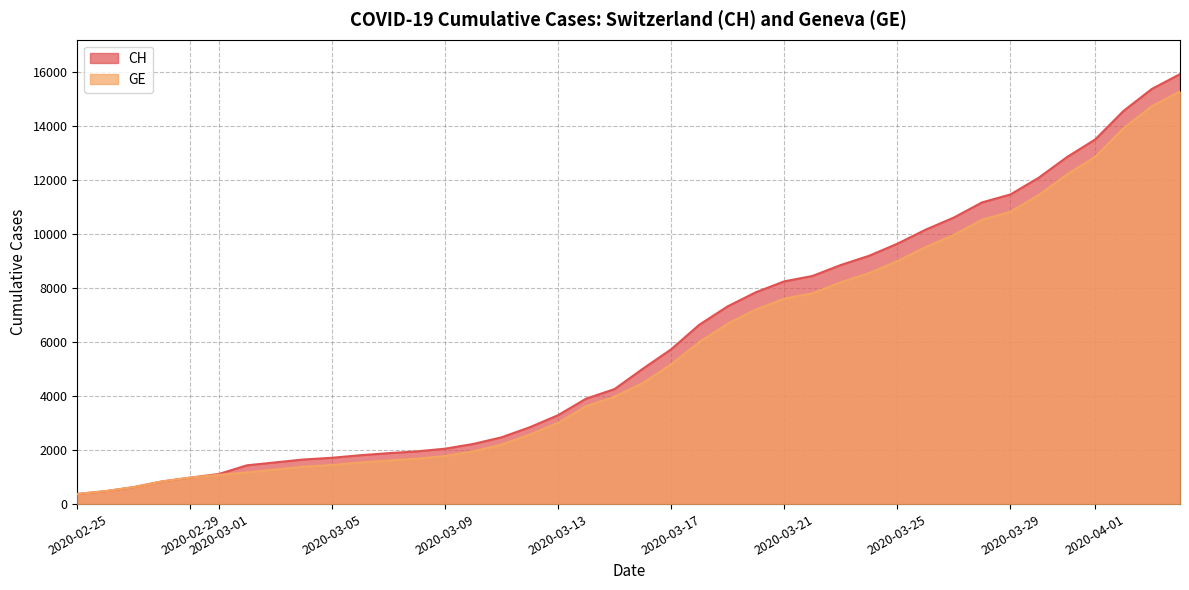

True or false: GE has more than 0 interior local peaks.

False